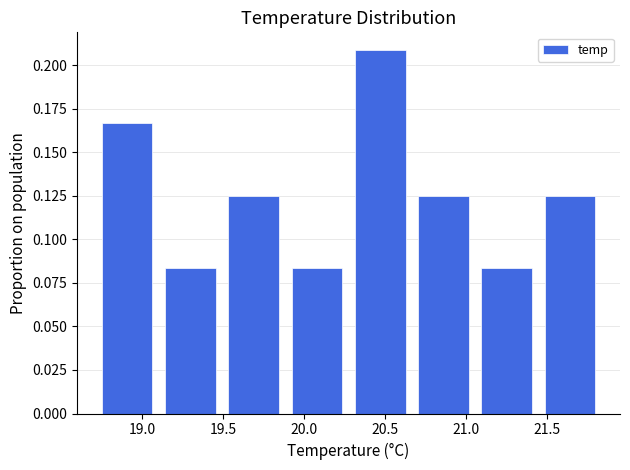

Which range on the x-axis has the tallest bar?

20.25 to 20.65